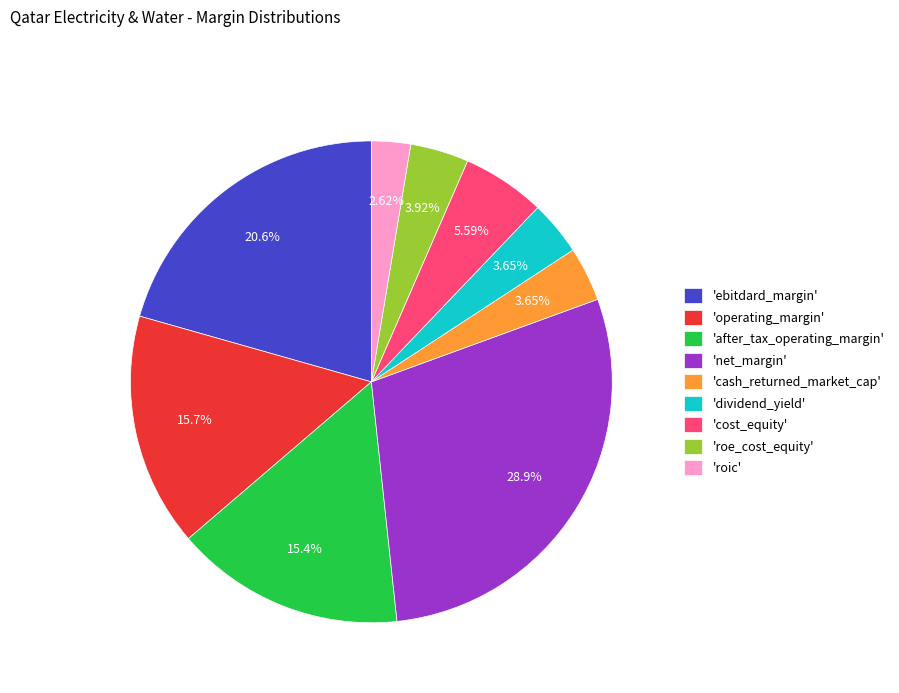

Count the number of slices in the pie.

9